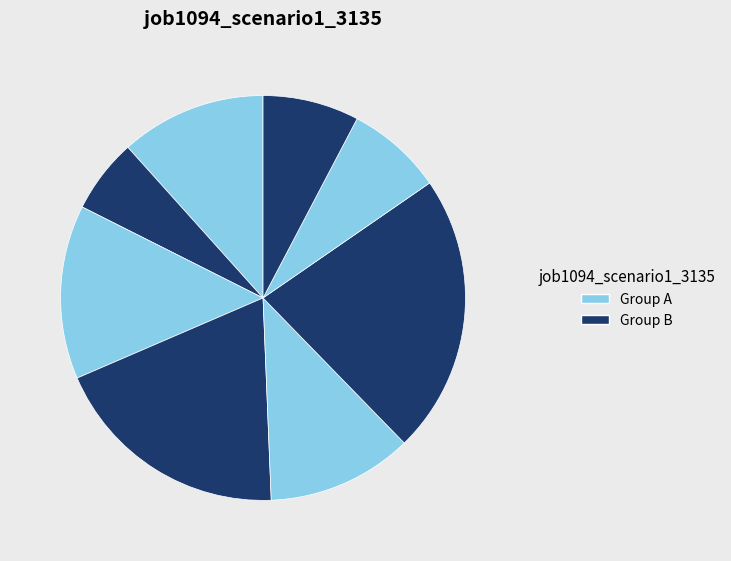

To the nearest percent, what is the average slice percentage?

12%